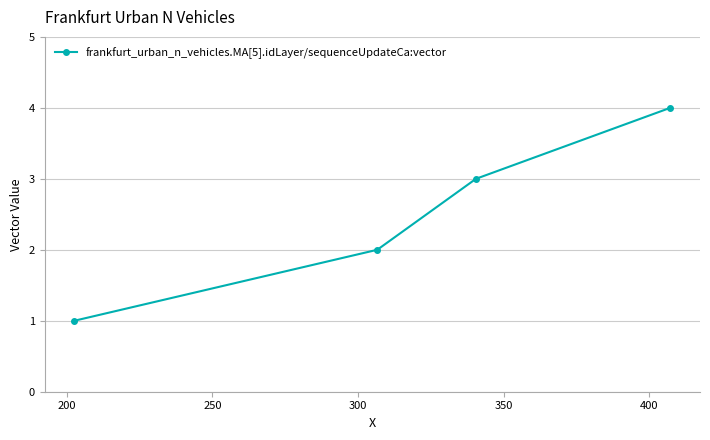

What is the sum of all values?

10